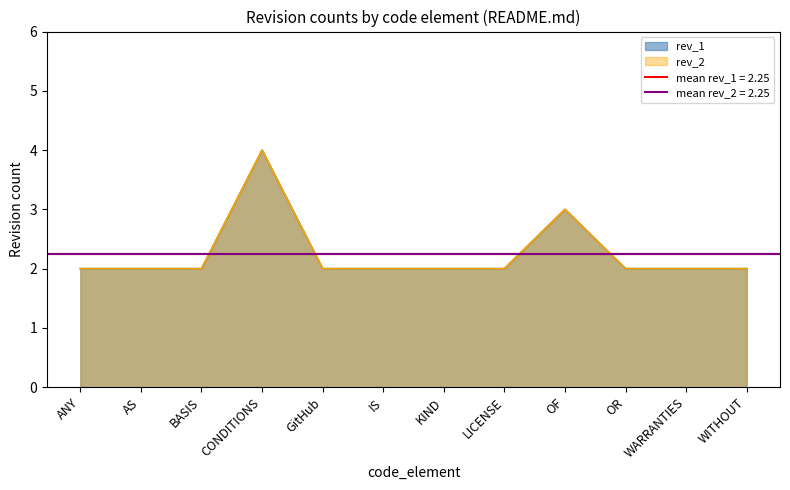

Between KIND and LICENSE, which series saw the biggest shift?

rev_2